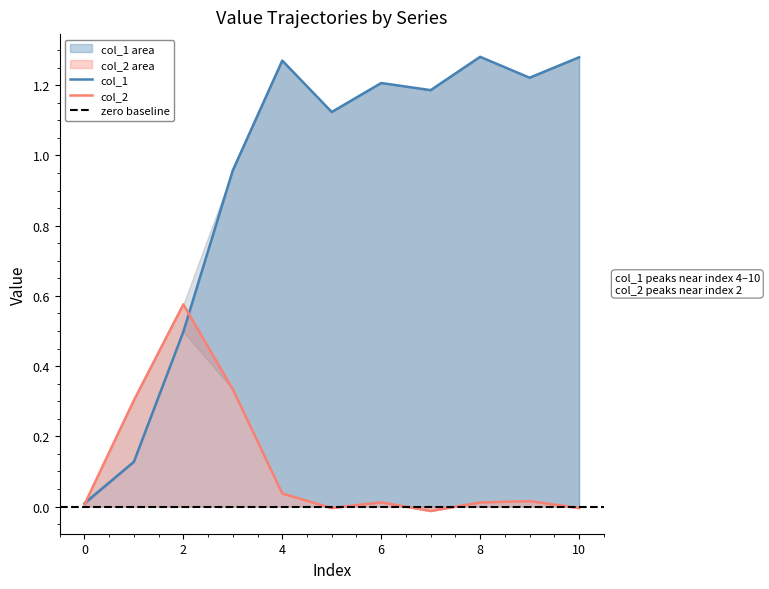

Does the chart have visible grid lines?

No